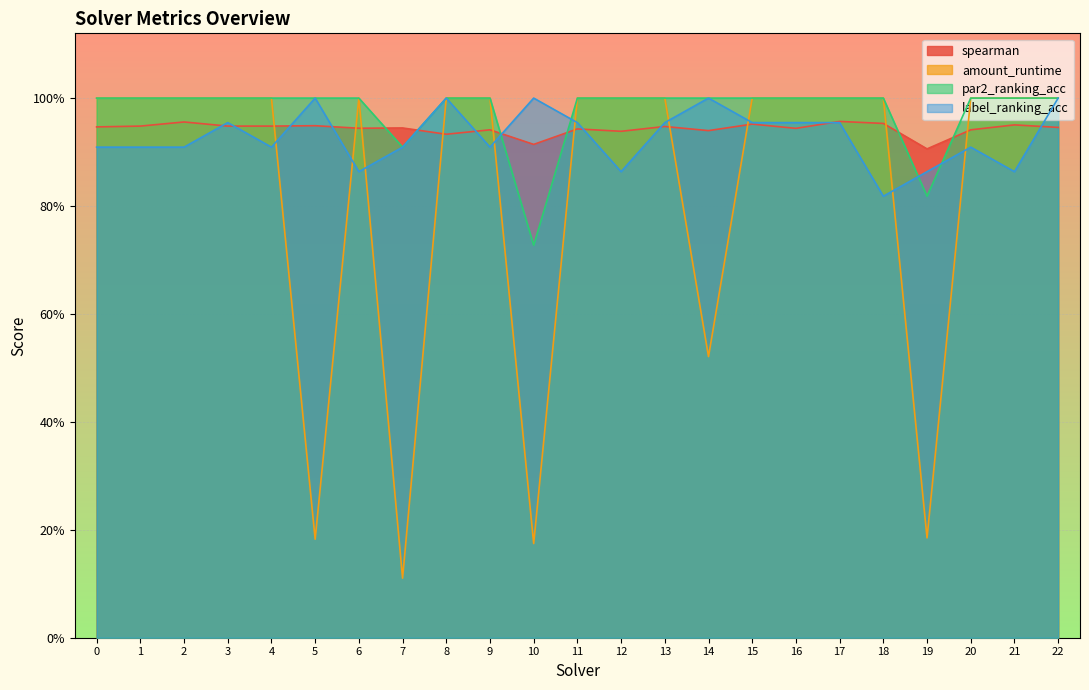

At which category is the sum across all series the highest?

22